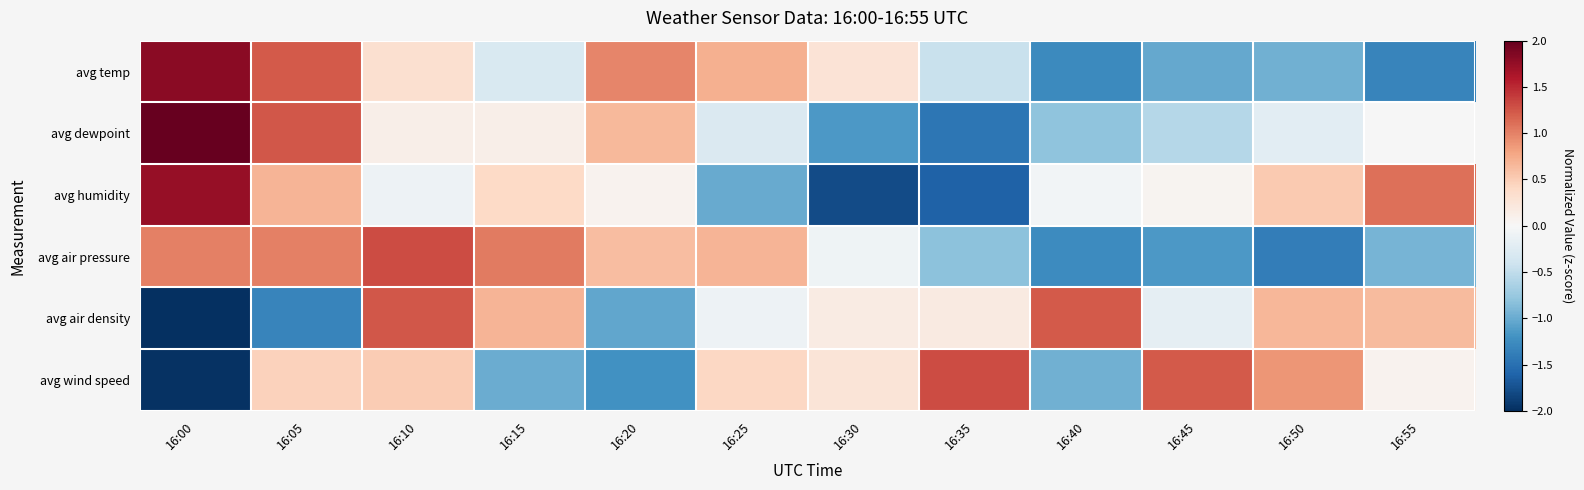

Between 16:15 and 16:35, which is larger?

16:15